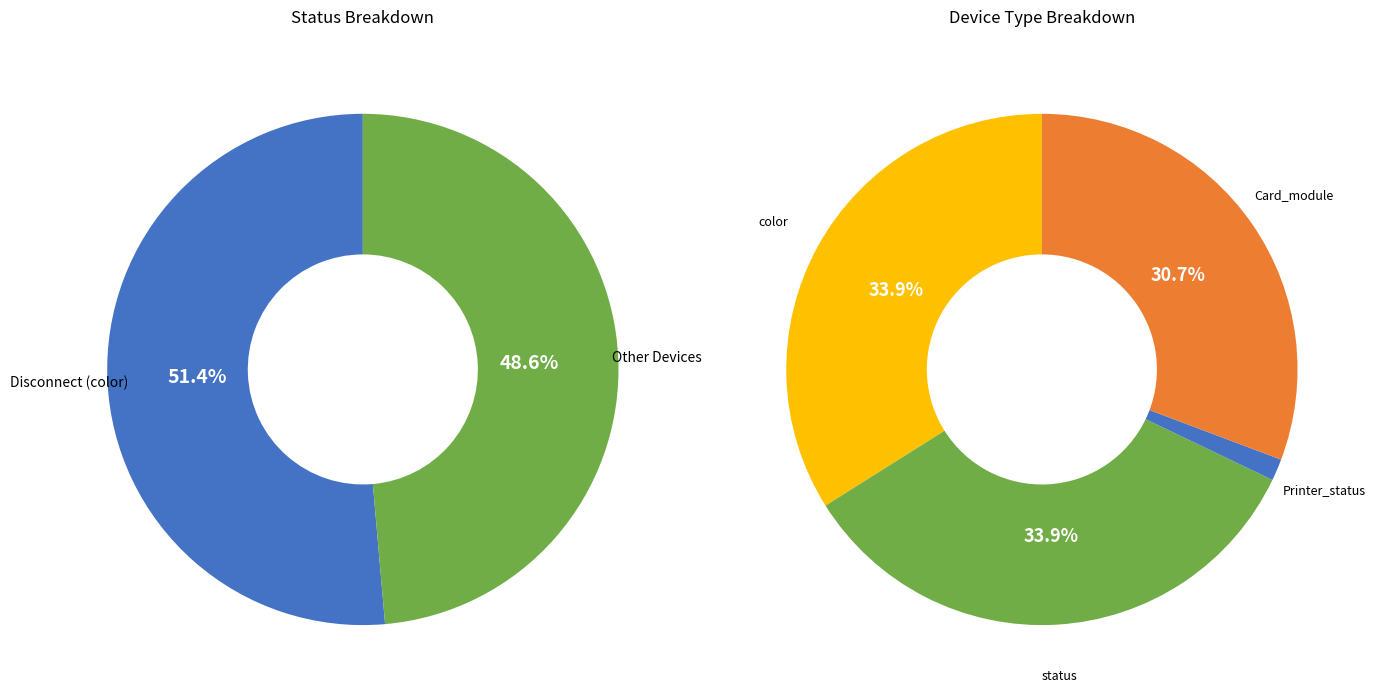

Which category has the biggest portion of the pie?

color